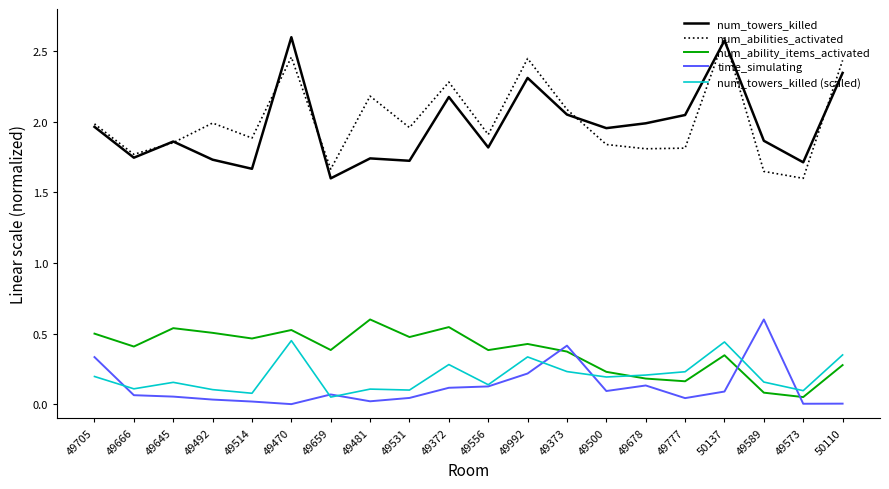

What is the total value across all series at 49373?

5.2